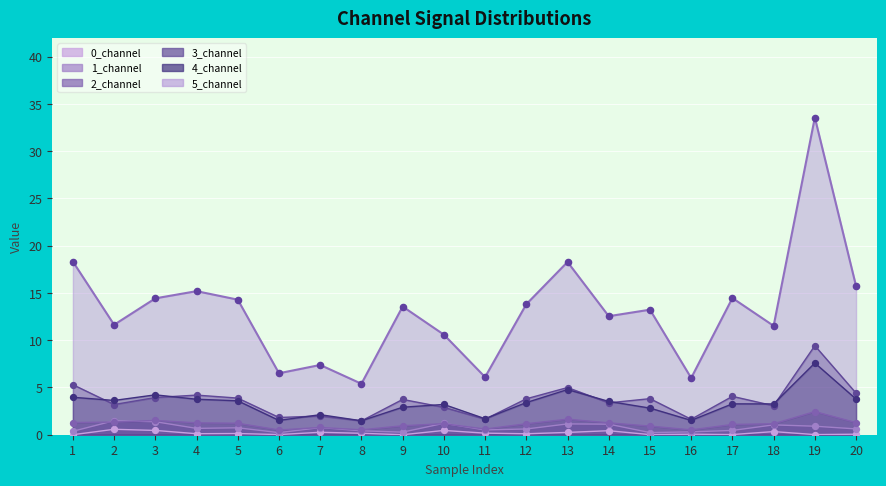

Is the value of 4_channel at 3 greater than the value of 0_channel at 10?

Yes